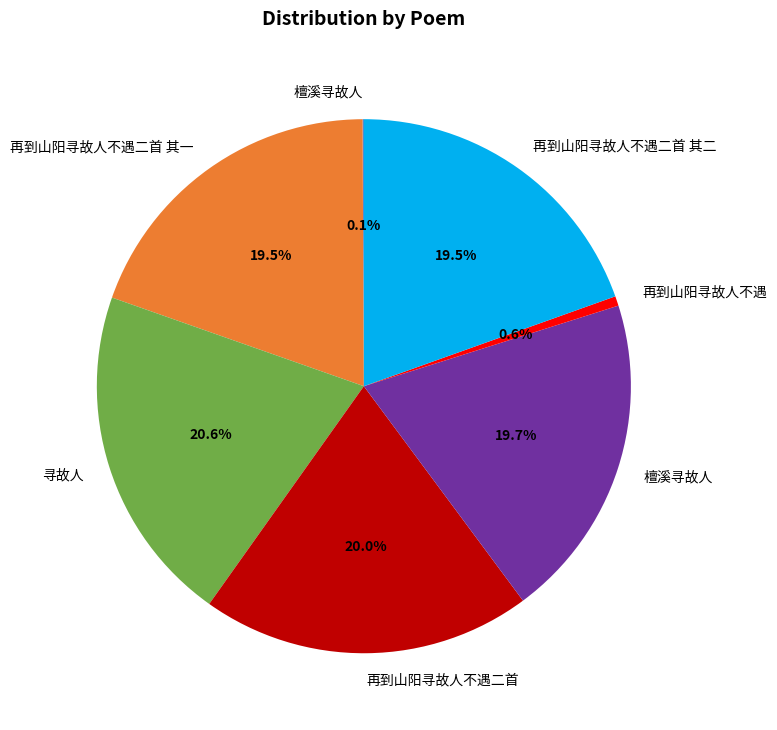

Does any single category account for the majority?

No